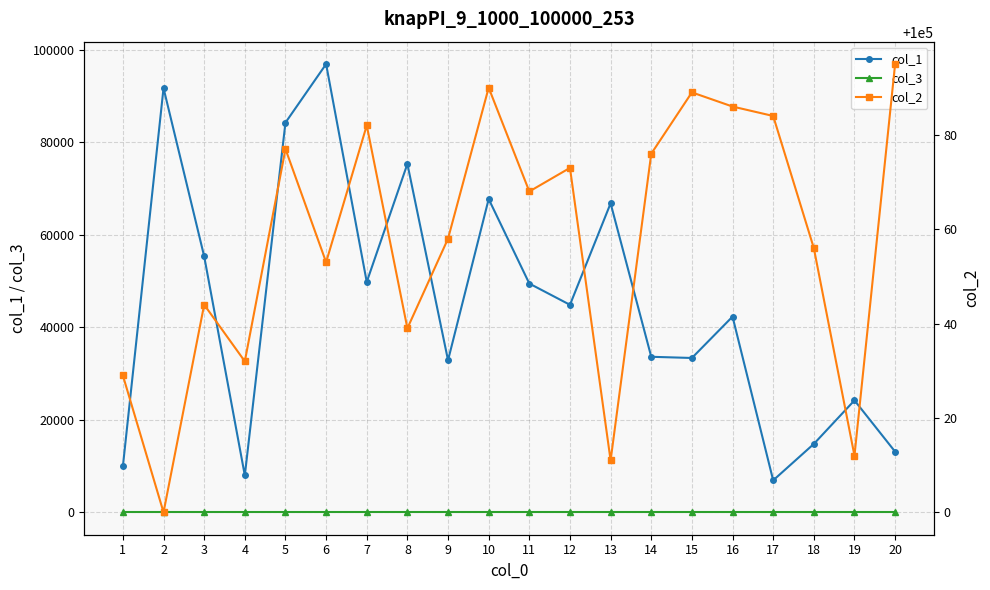

At which label does col_2 first exceed 100068?

5